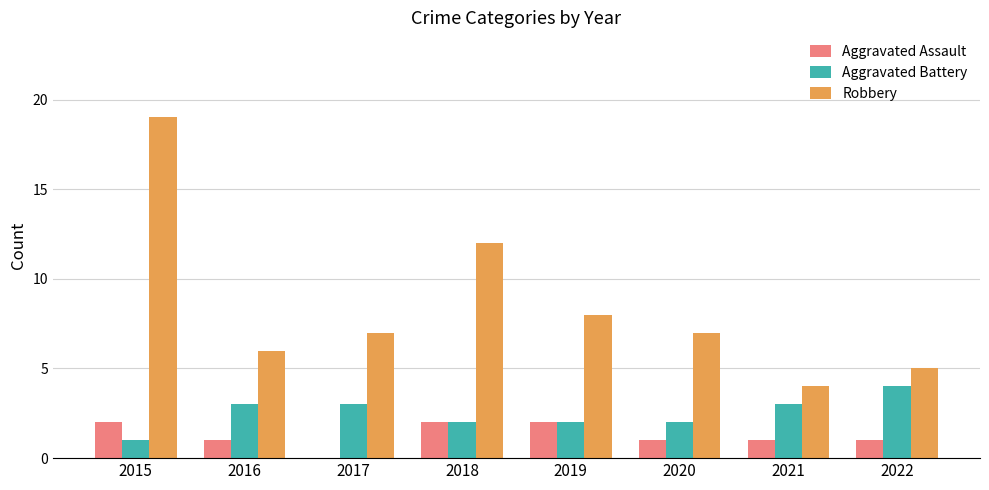

Count the Aggravated Battery values in the range 2 to 3.

6